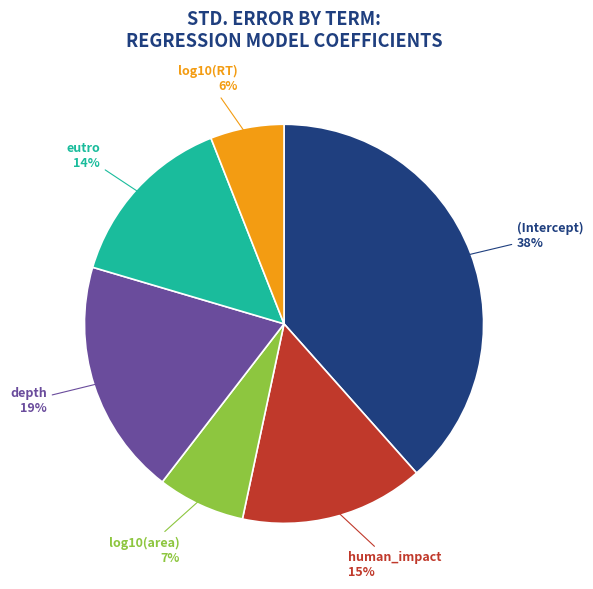

To the nearest percent, what is the average slice percentage?

17%